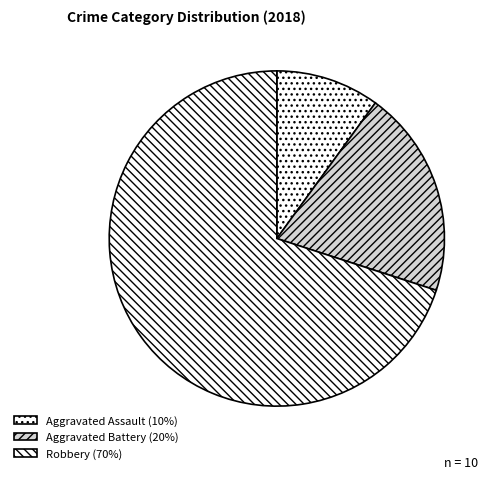

Between Aggravated Assault and Robbery, which is larger?

Robbery